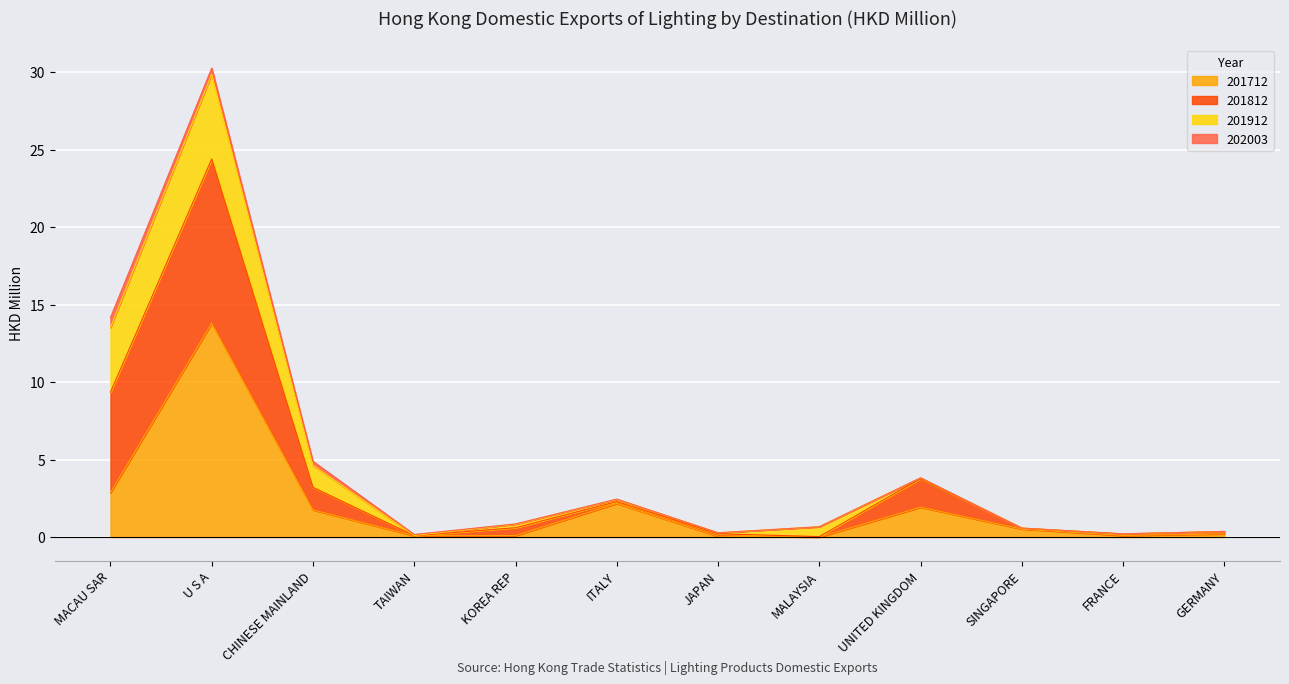

At which category is the sum across all series the highest?

U S A